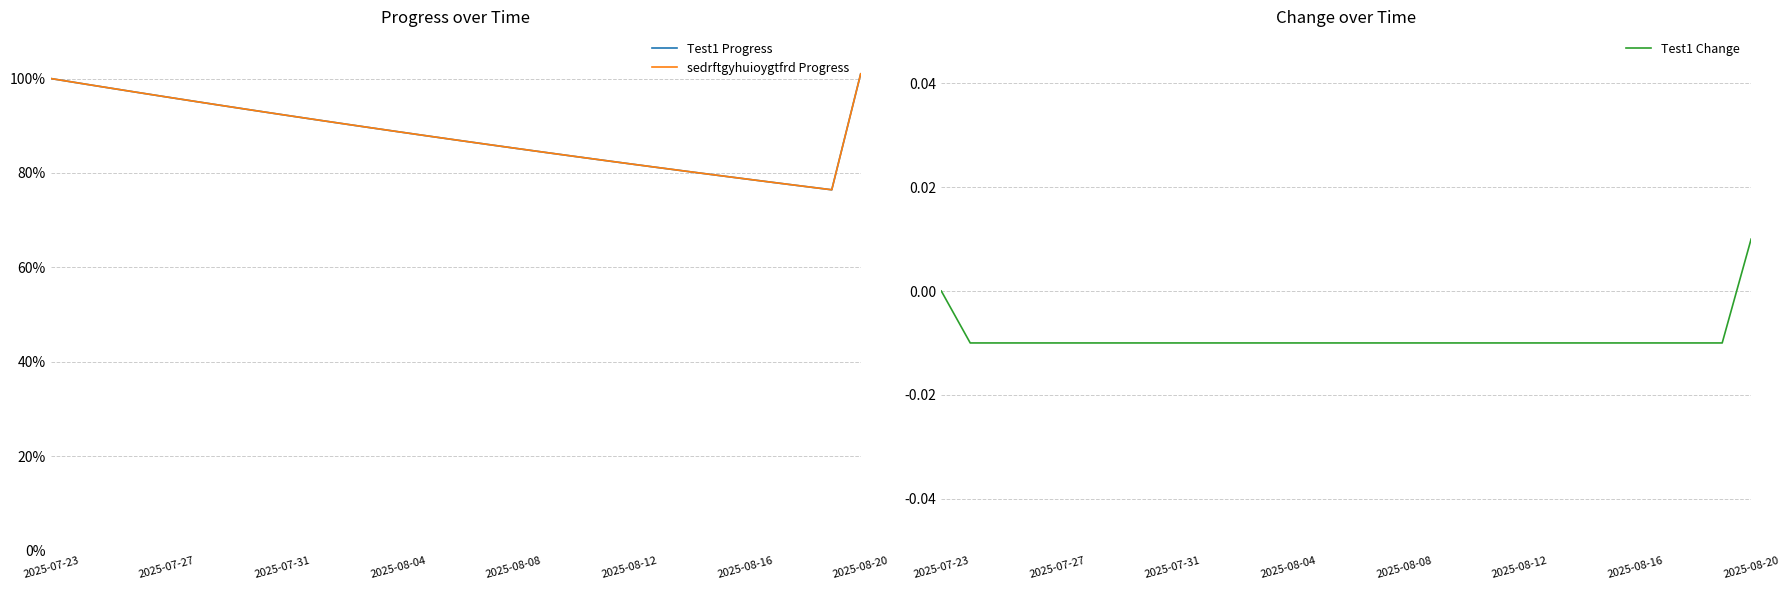

Where is the first local minimum for Test1 Progress?

27